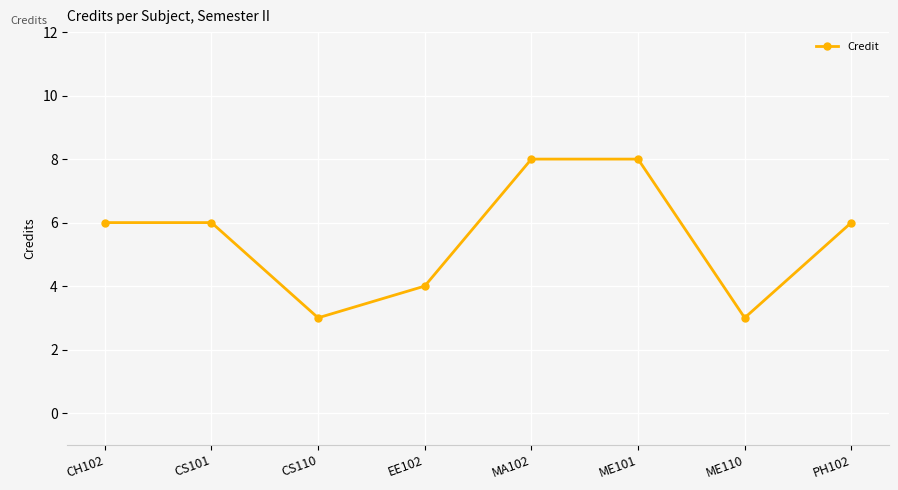

What is the value of the 2nd point from the left?

6